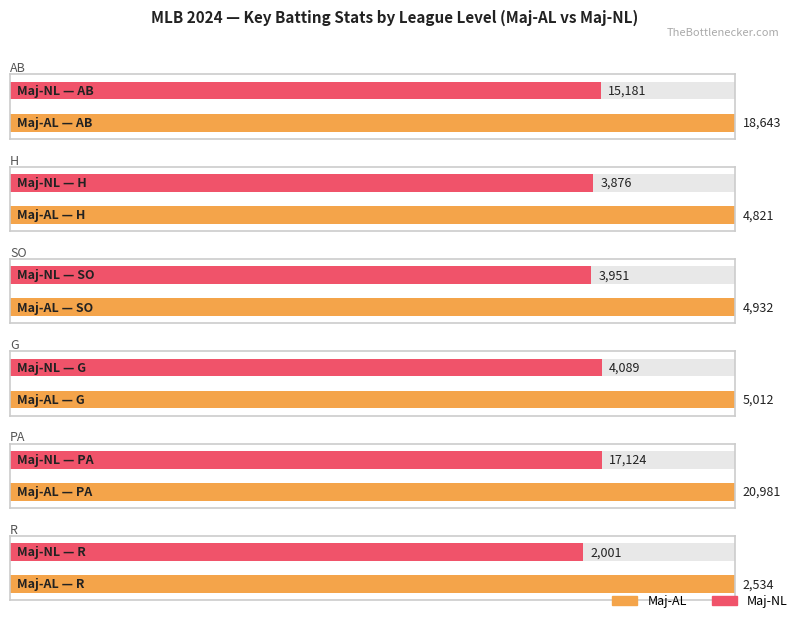

What is the label of the 1st bar from the left?

Maj-AL